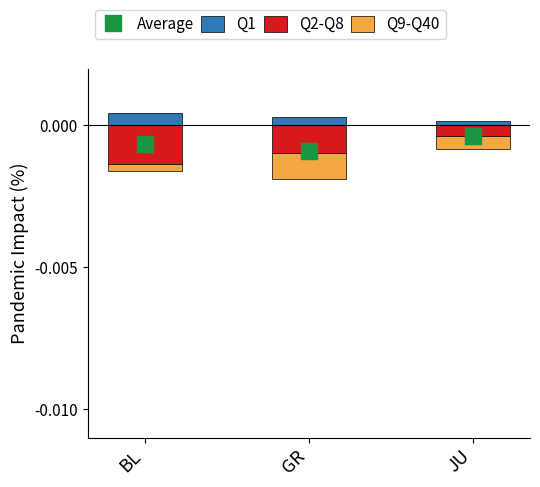

Is the value of Q9-Q40 at JU greater than the value of Average at JU?

No